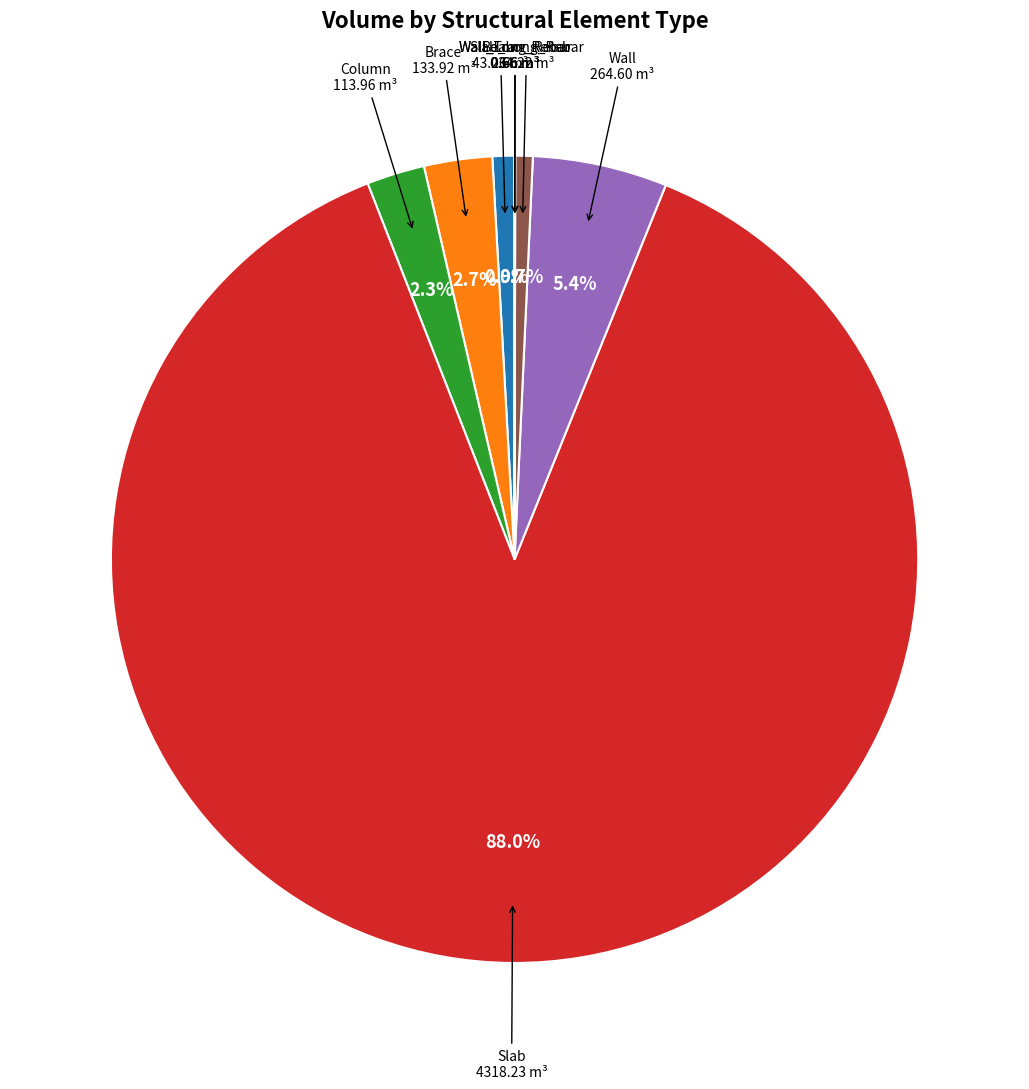

Does any single category account for the majority?

Yes